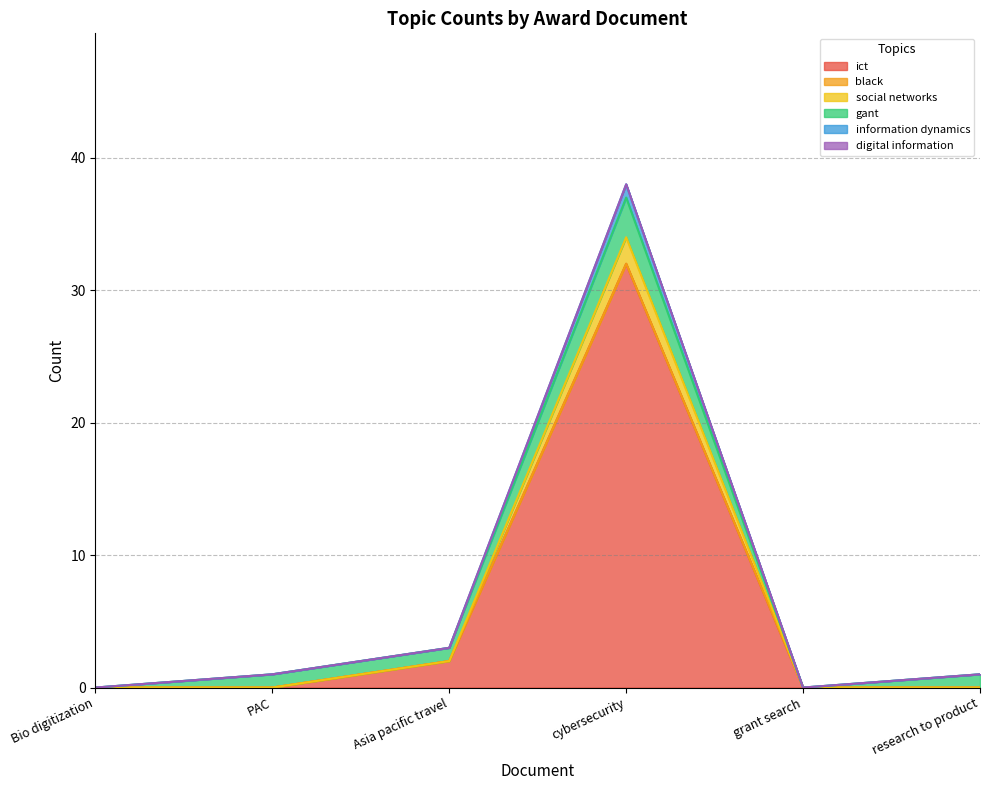

True or false: ict has more than 1 points higher than both neighbors.

False